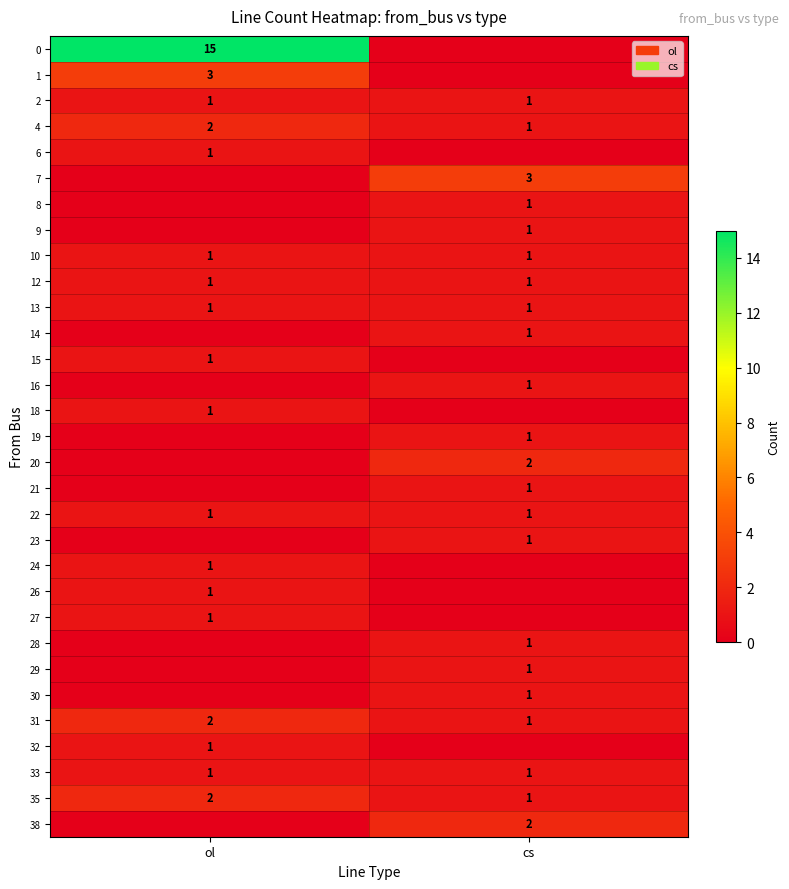

The 6 series shows 1 at ol. True or false?

True